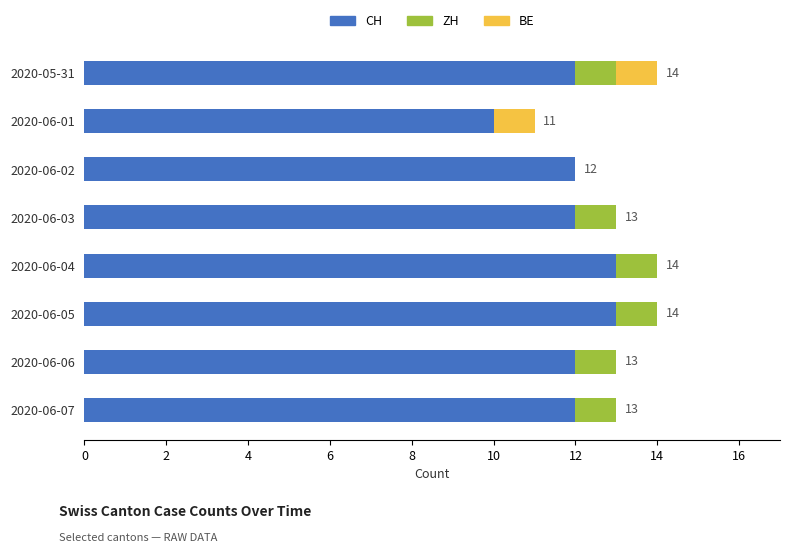

What is the highest value of the CH series?

13